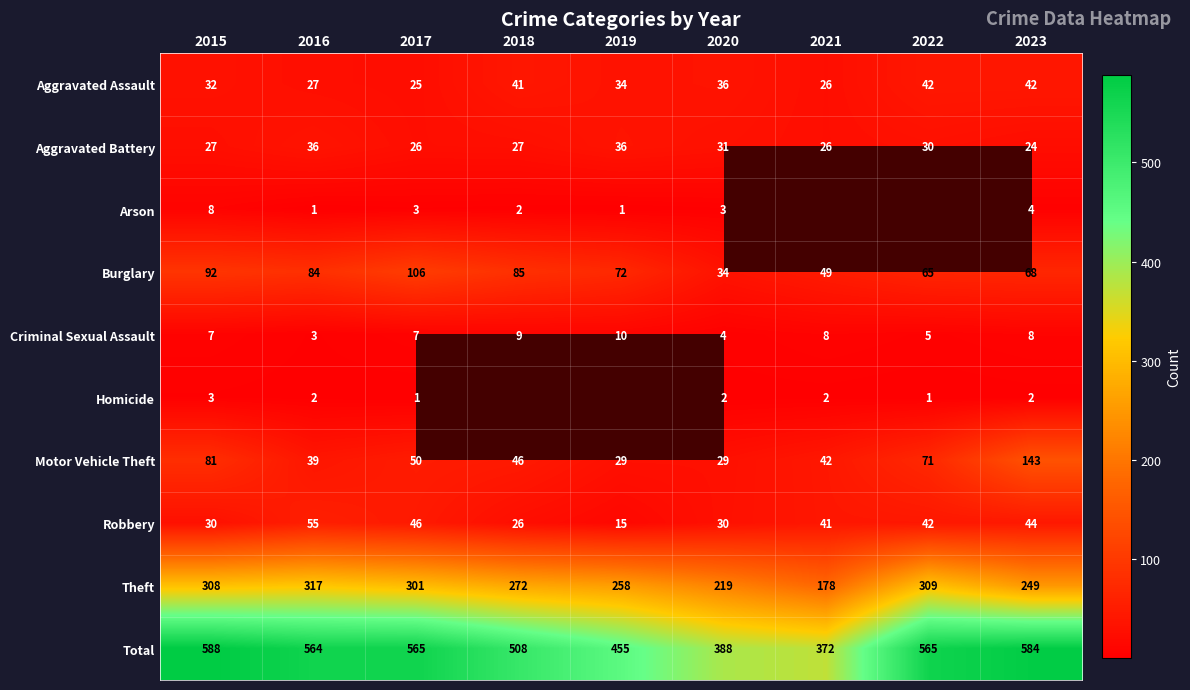

What is the spread (max minus min) of values at 2023?

582.0